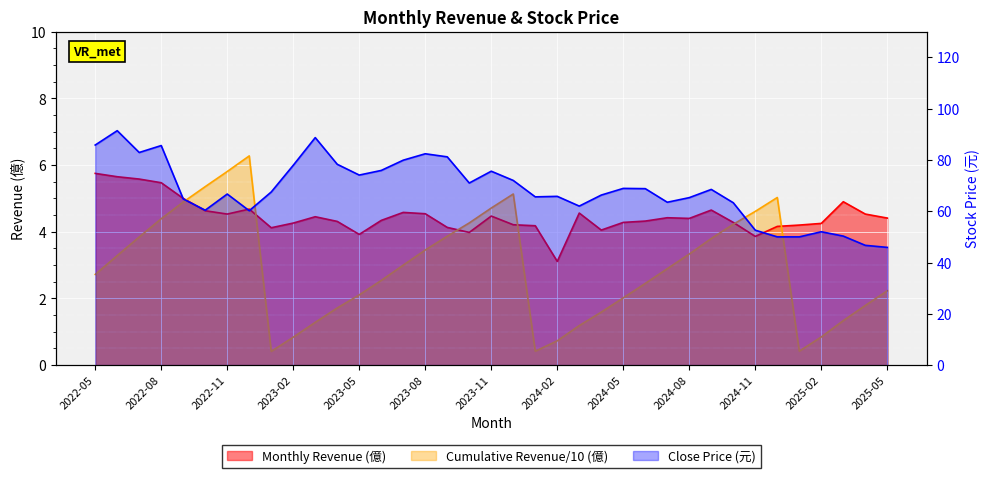

What is the total value across all series at 2022-10?

70.4